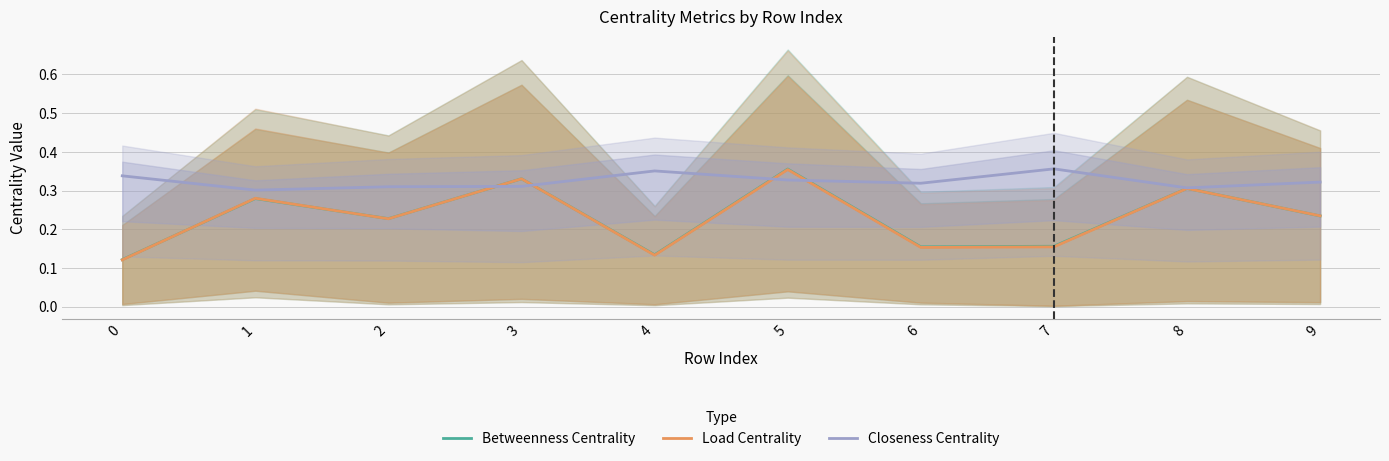

At how many categories does at least one series exceed 0?

10